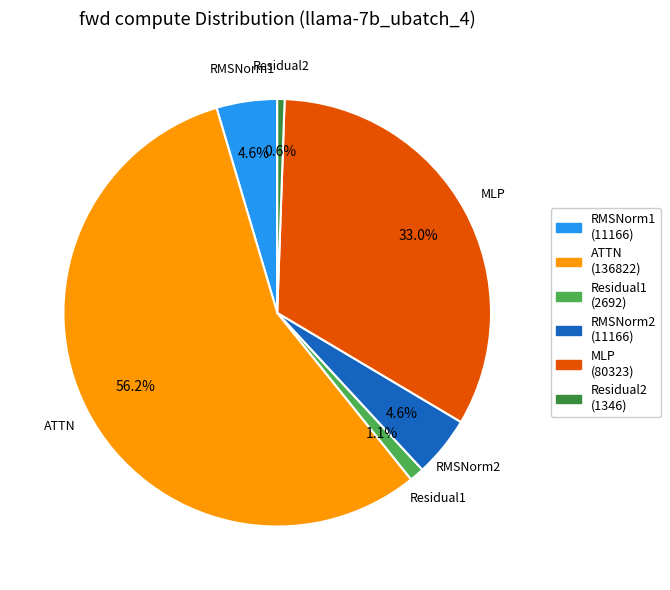

Which category has the smallest portion of the pie?

Residual2